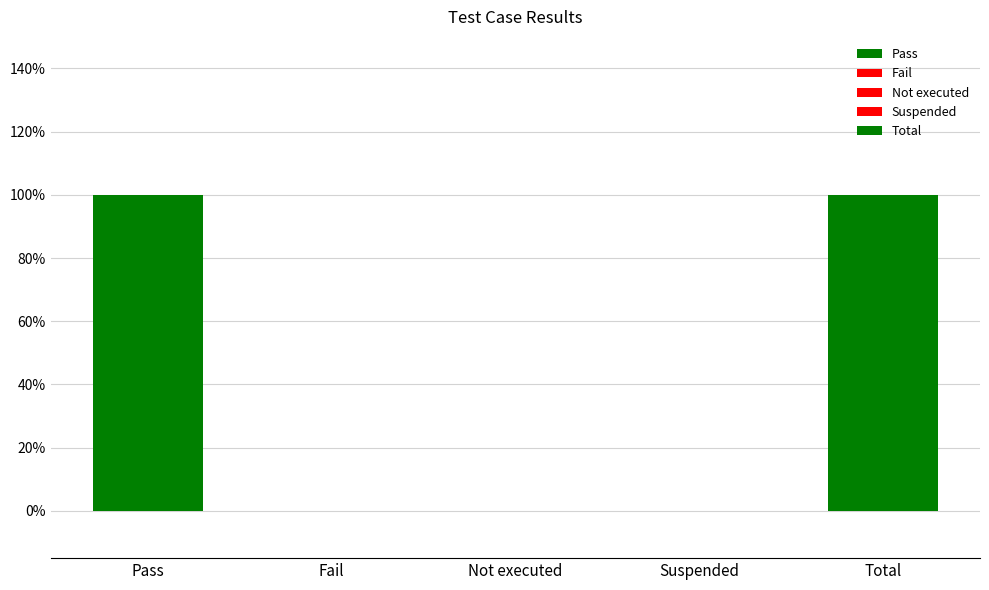

How many values are between 0 and 1?

5